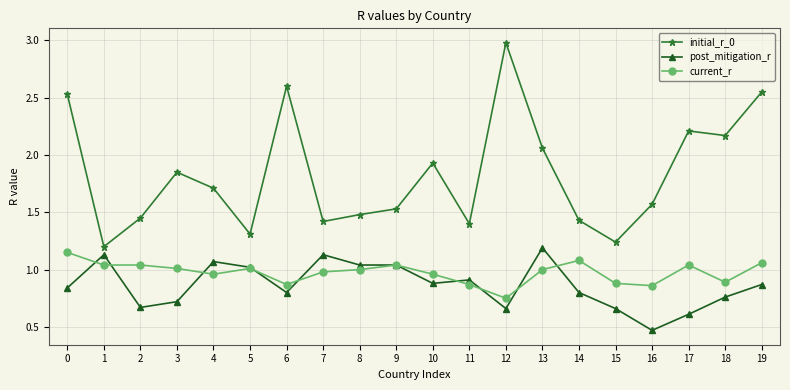

At which label is post_mitigation_r closest to 0?

16